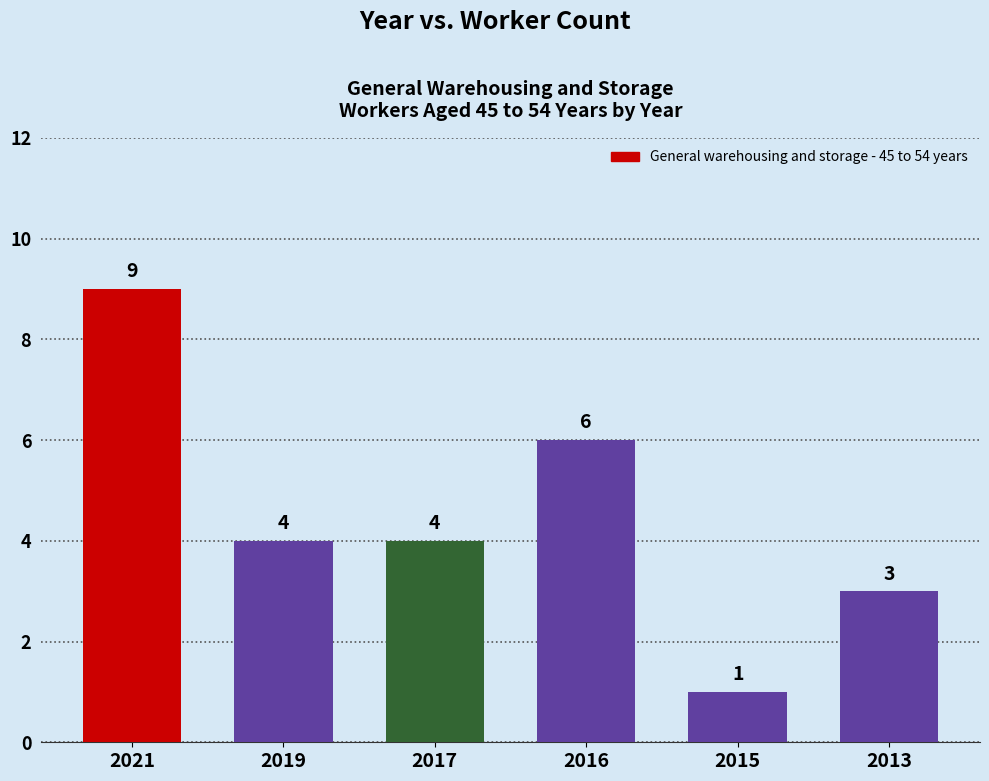

At which label does the data first exceed 4?

2021